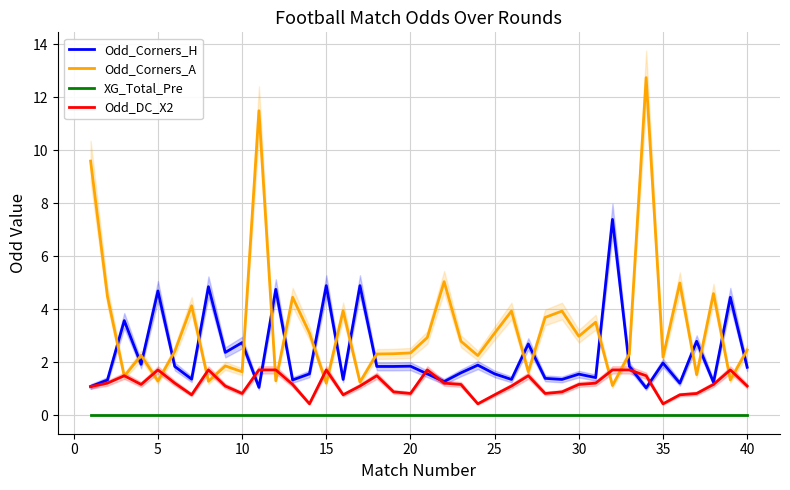

How many times do Odd_DC_X2 and Odd_Corners_A cross each other?

14